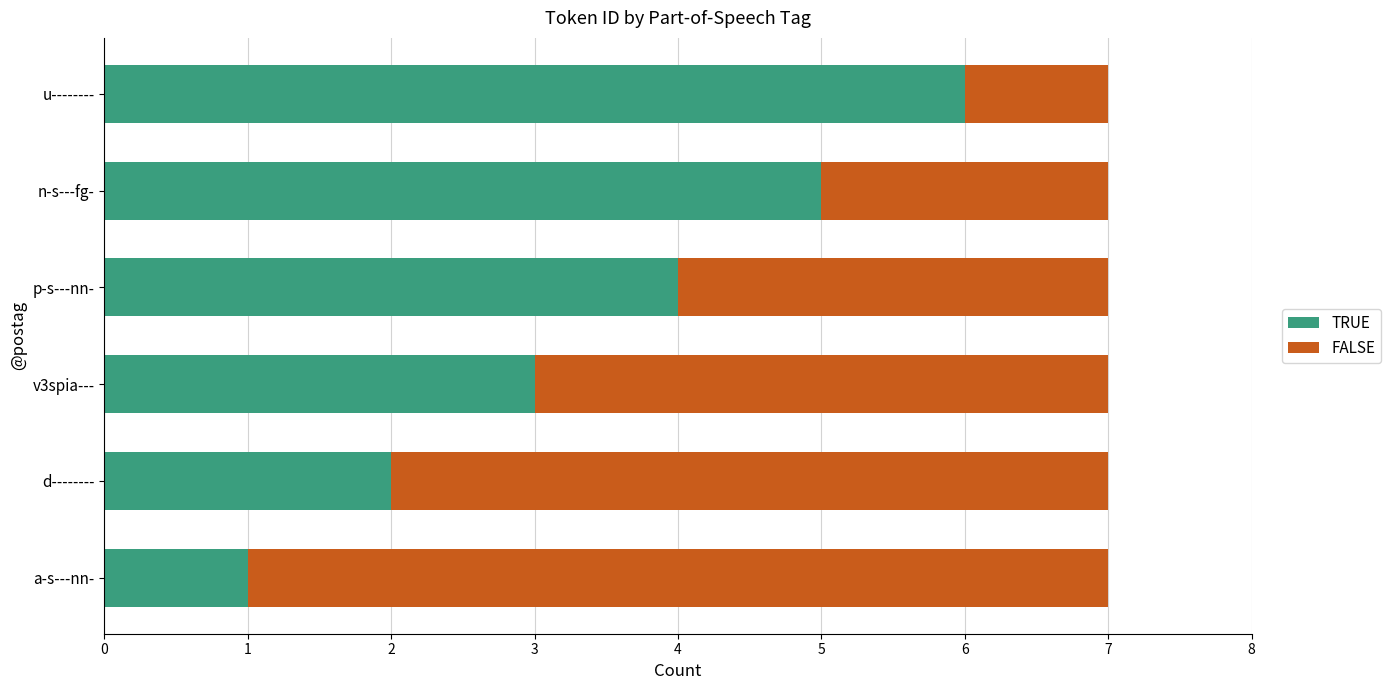

What is the total value across all series at n-s---fg-?

7